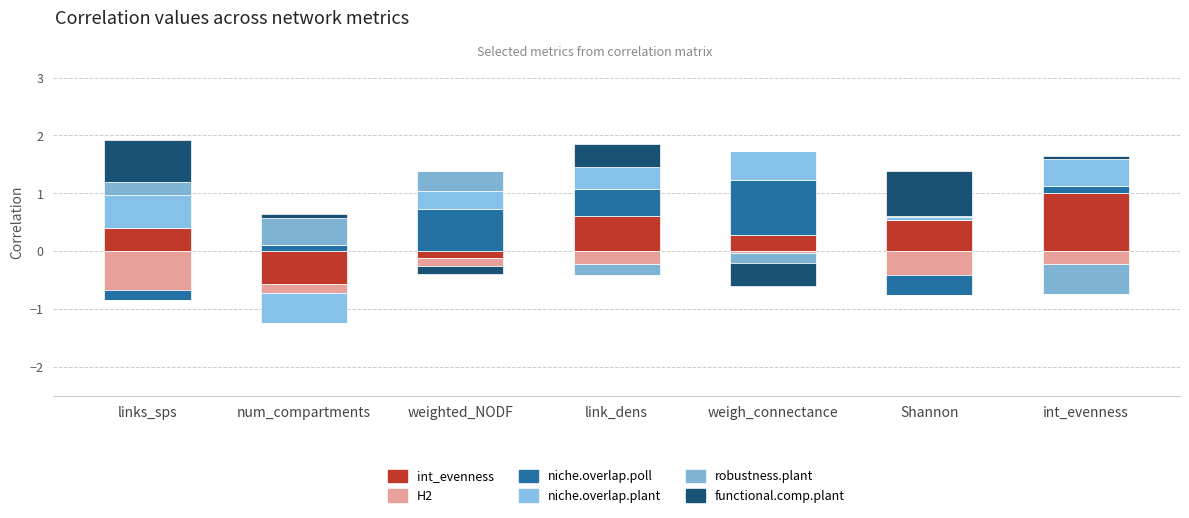

The niche.overlap.poll series shows 0.5 at link_dens. True or false?

True